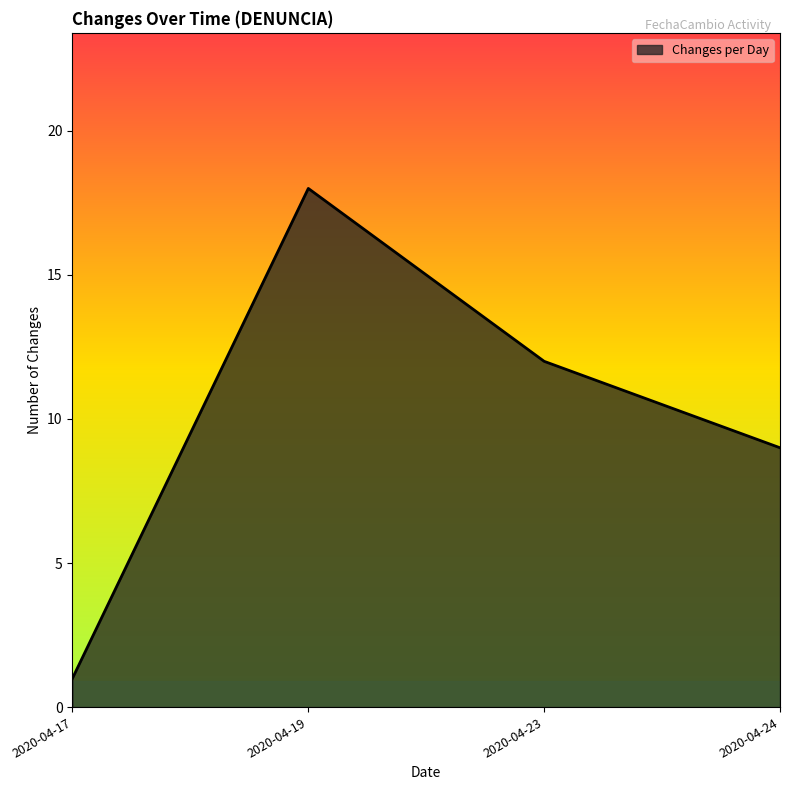

What is the average value?

10